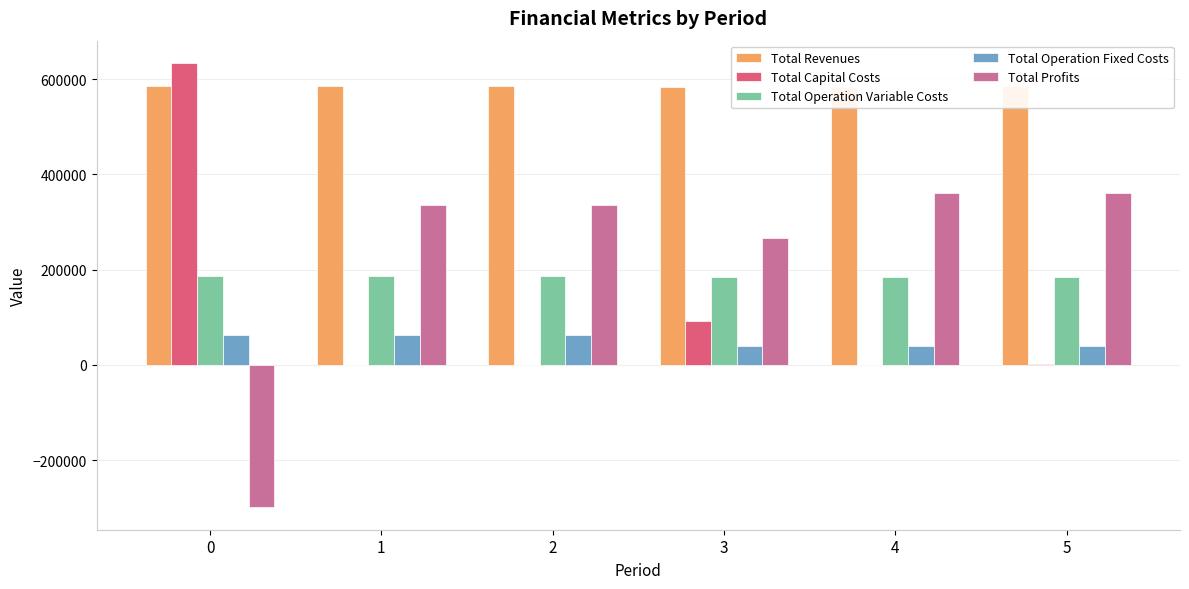

What is the spread (max minus min) of values at 2?

585576.2